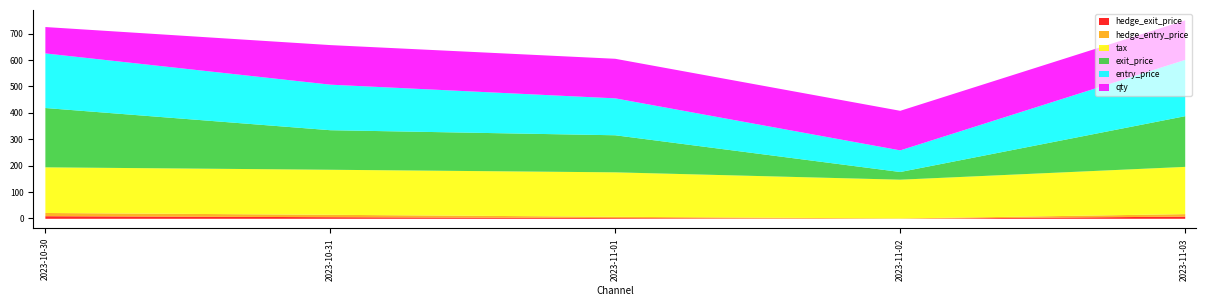

True or false: tax and hedge_exit_price cross at least once.

False